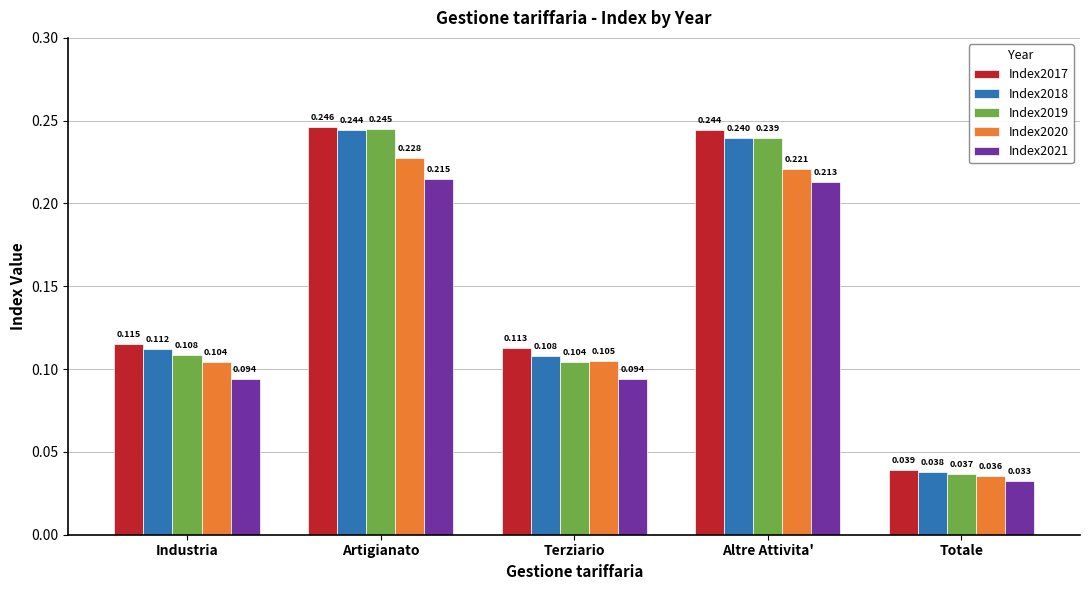

Is it true that Index2021 equals 0.2 at Industria?

False